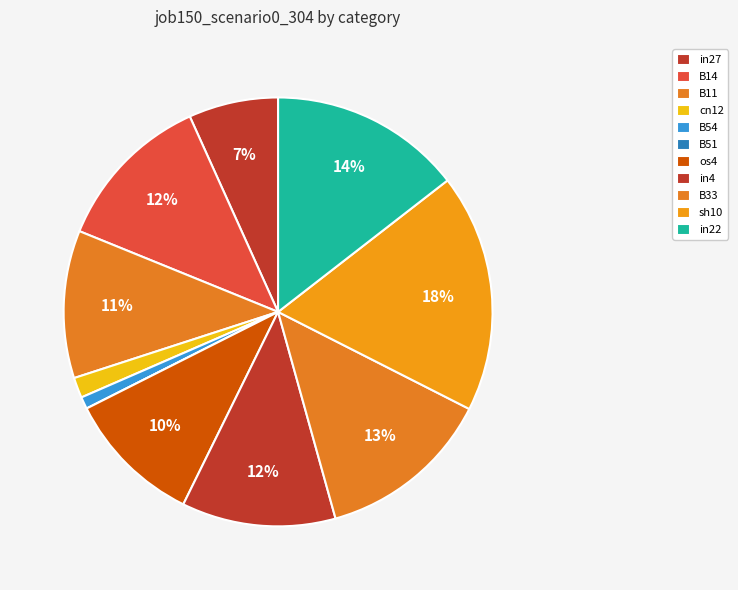

To the nearest percent, what portion does B11 represent?

11%